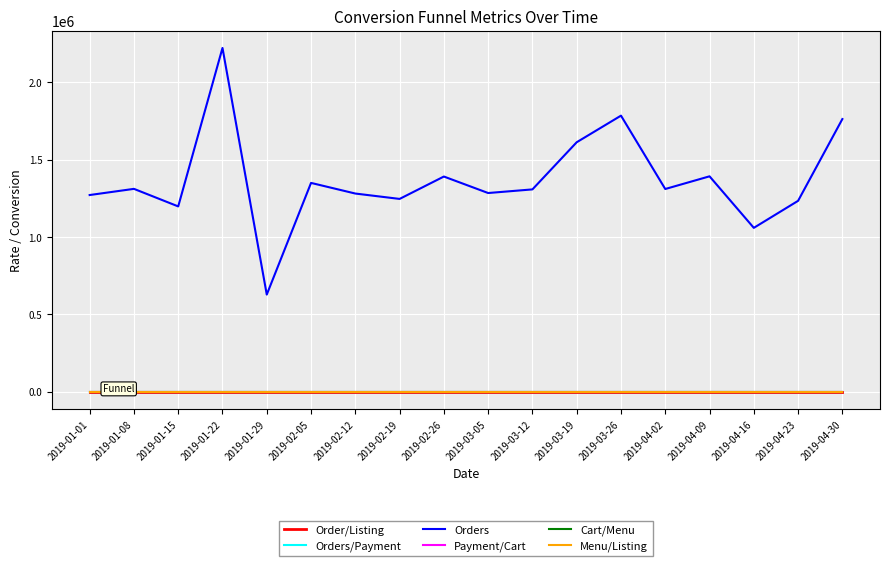

Which series has the largest total across all categories?

Orders